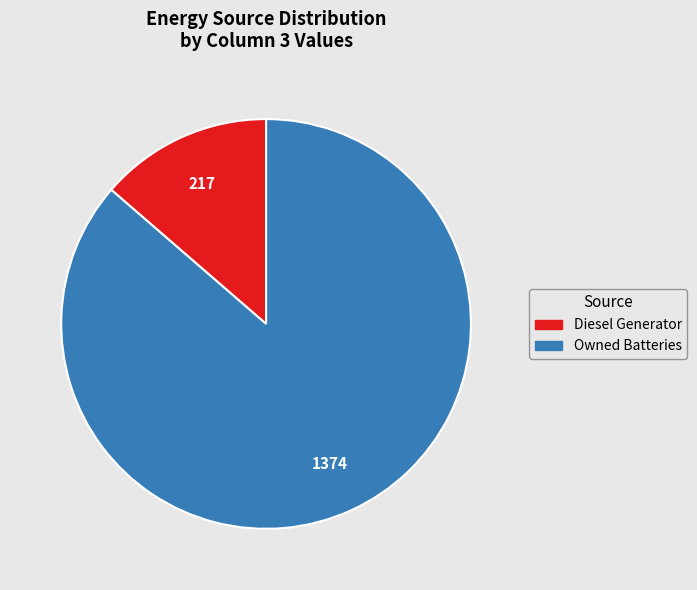

Is there a majority slice in this chart?

Yes